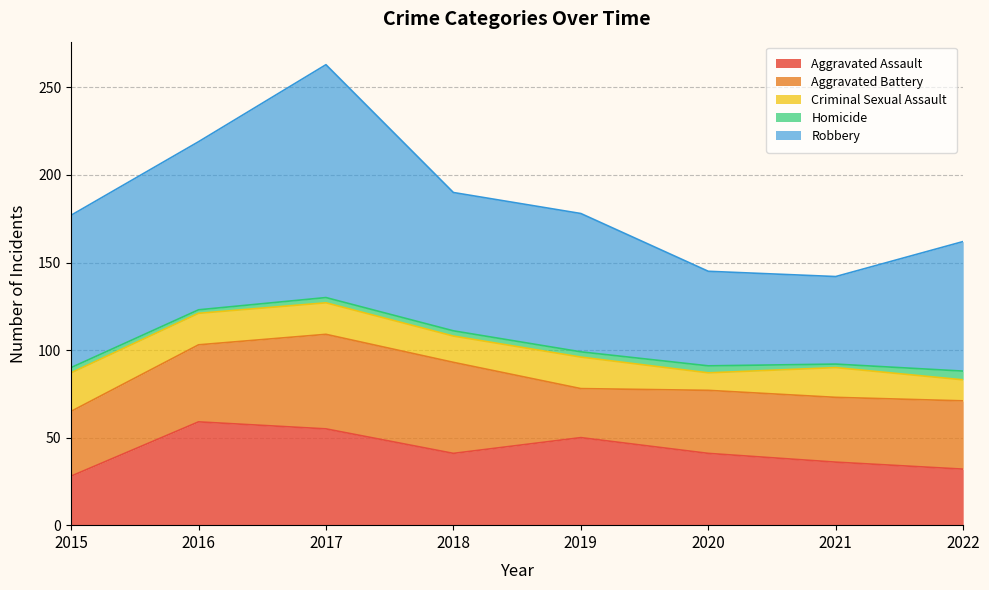

Rank the series at 2017 from highest to lowest value.

Robbery, Aggravated Assault, Aggravated Battery, Criminal Sexual Assault, Homicide